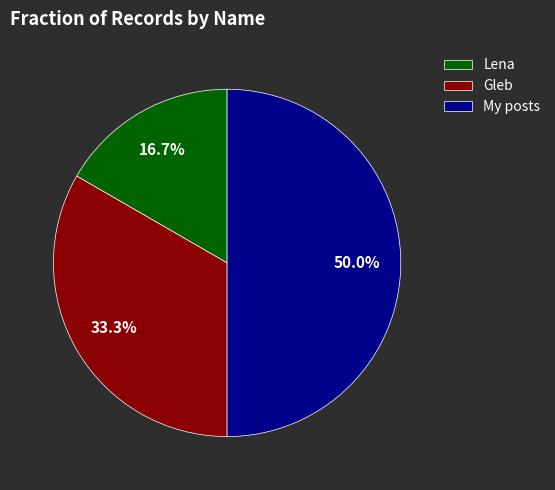

Which slice is the smallest?

Lena